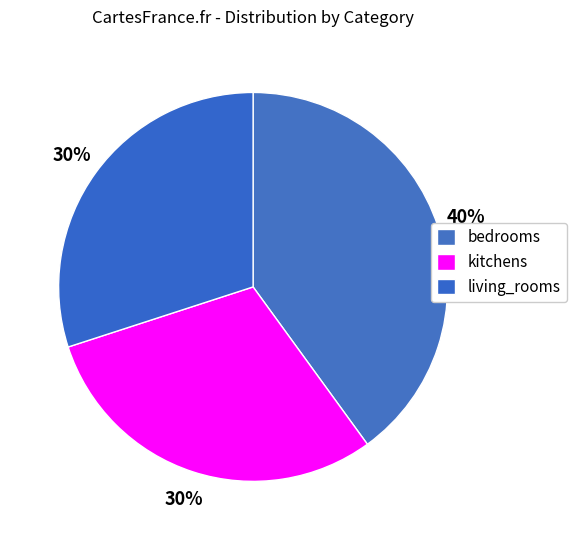

Which has a higher value, living_rooms or bedrooms?

bedrooms